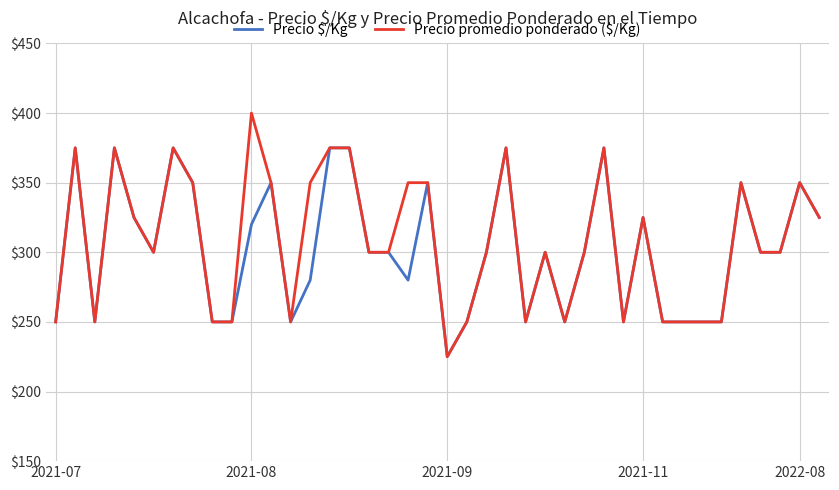

Which series has the widest spread of values?

Precio promedio ponderado ($/Kg)